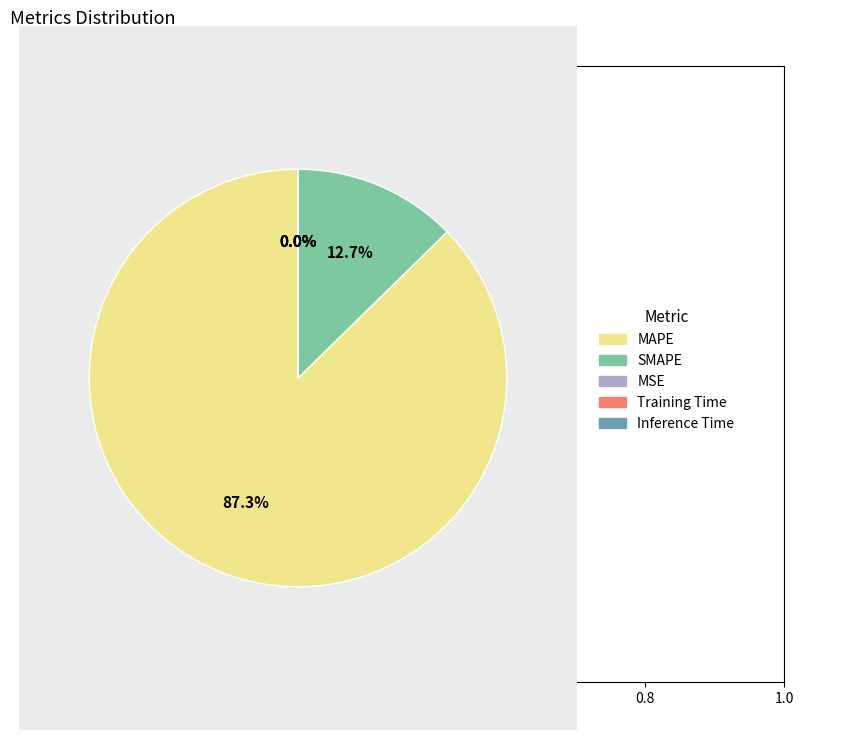

Does any single category account for the majority?

Yes